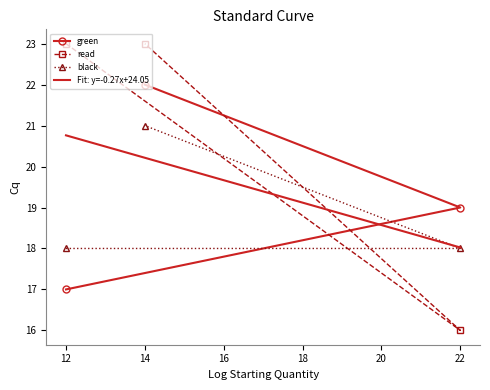

Does the chart have visible grid lines?

No